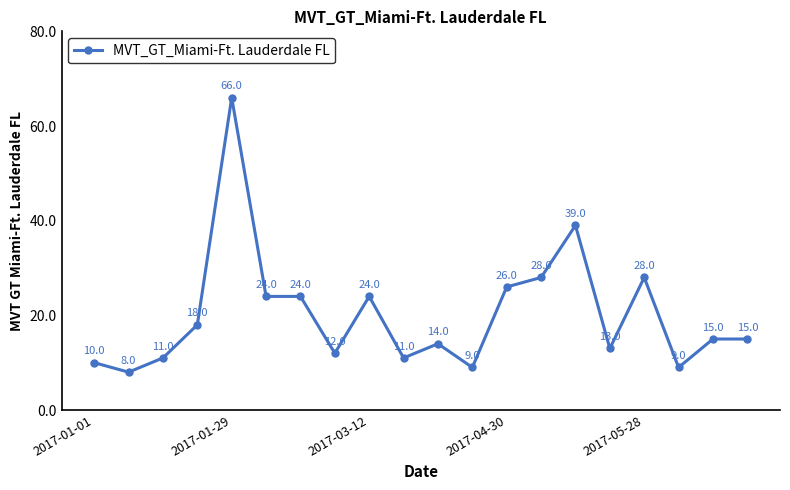

Reading left to right, what are all the values shown in this chart?

10	8	11	18	66	24	24	12	24	11	14	9	26	28	39	13	28	9	15	15